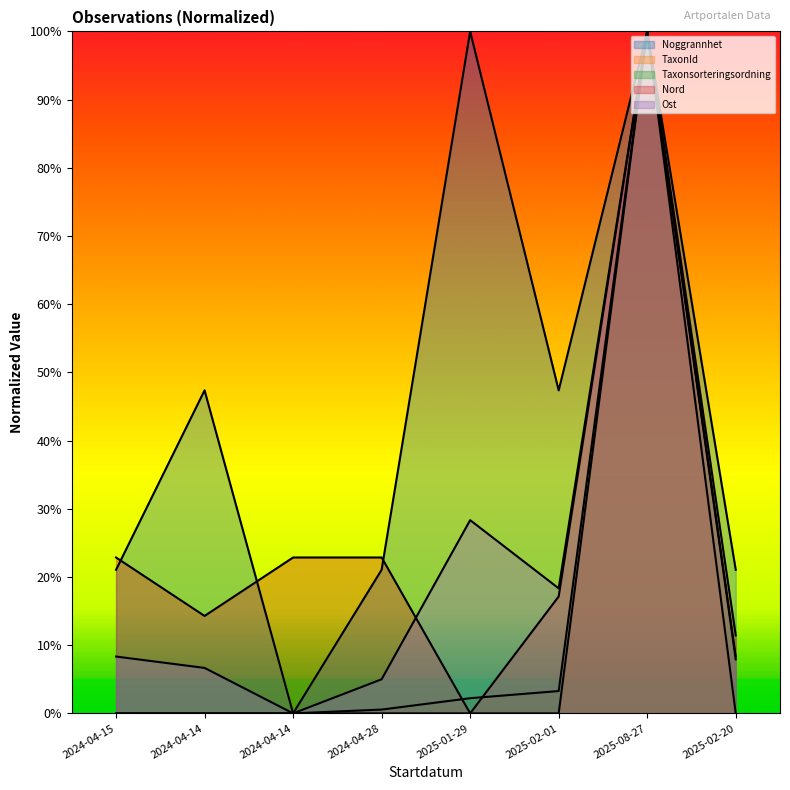

Reading left to right, transcribe all the data shown in this chart.

Noggrannhet: 21.1	47.4	0.0	21.1	100.0	47.4	100.0	21.1
TaxonId: 0.0	0.0	0.0	0.0	0.0	0.0	100.0	0.0
Taxonsorteringsordning: 0.0	0.0	0.0	0.6	2.2	3.3	100.0	7.9
Nord: 22.9	14.3	22.9	22.9	0.0	17.1	100.0	11.4
Ost: 8.3	6.7	0.0	5.0	28.3	18.3	100.0	8.3